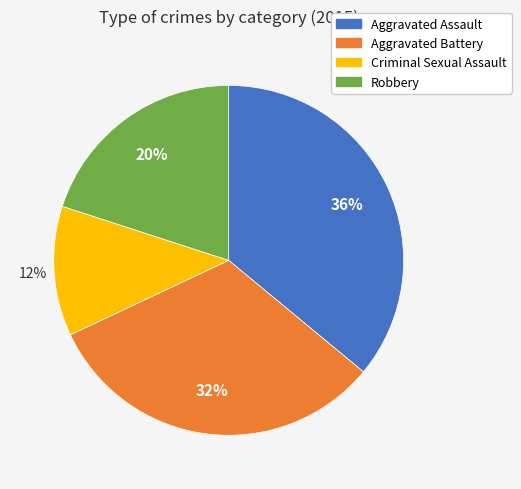

Which has a higher value, Robbery or Aggravated Assault?

Aggravated Assault